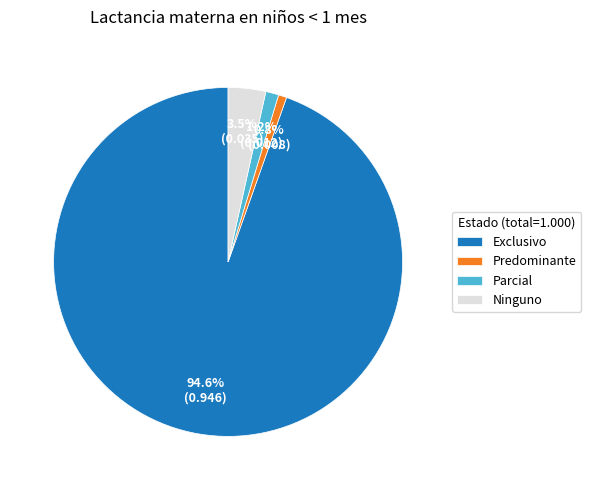

The Parcial slice represents 1% of the pie. True or false?

True